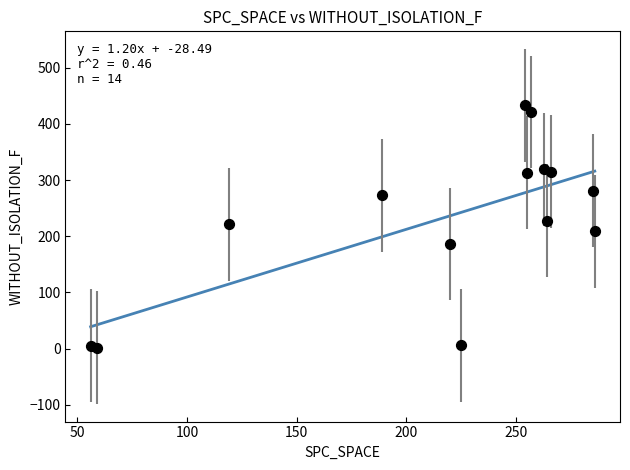

What is the range of X values (max minus min)?

230